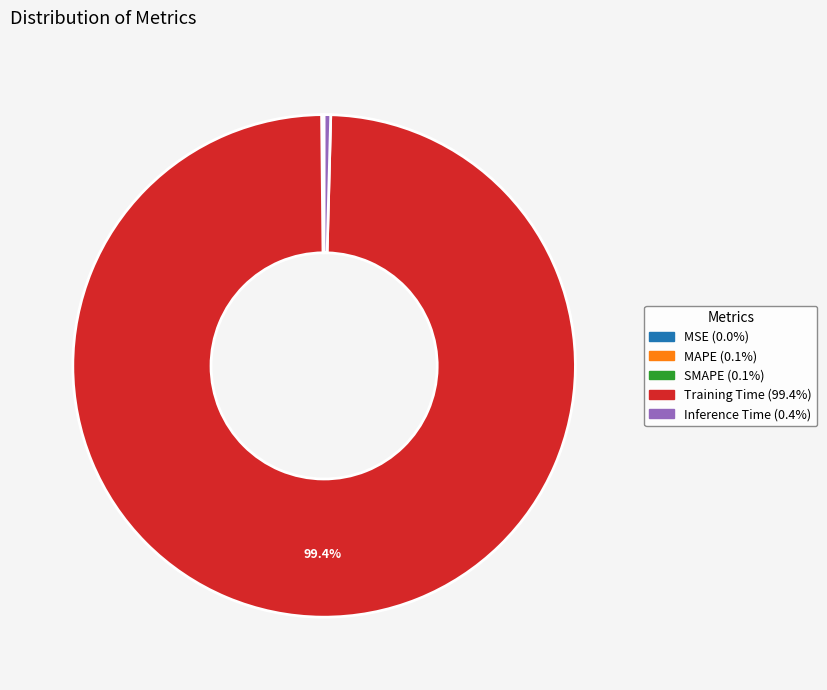

What portion of the pie excludes Training Time?

0.6%